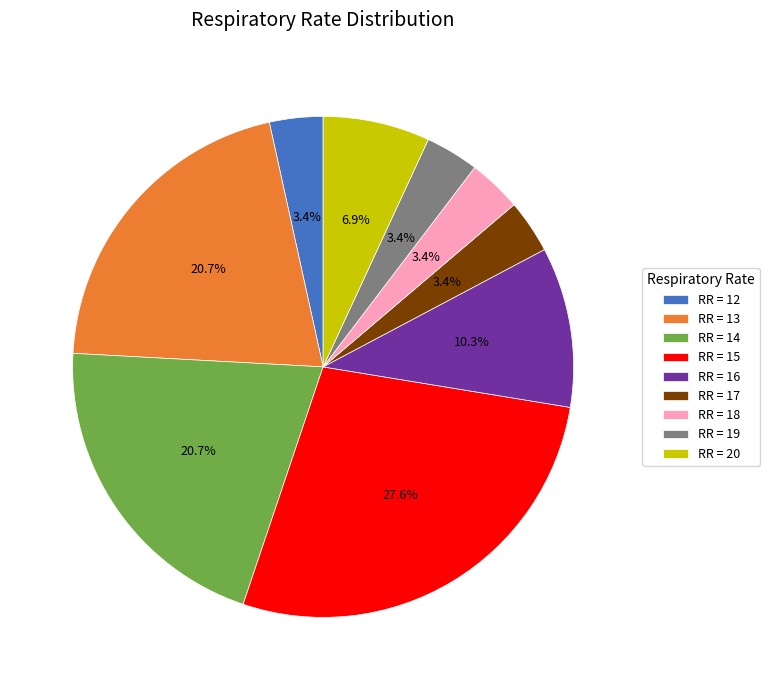

How many slices are in this pie chart?

9